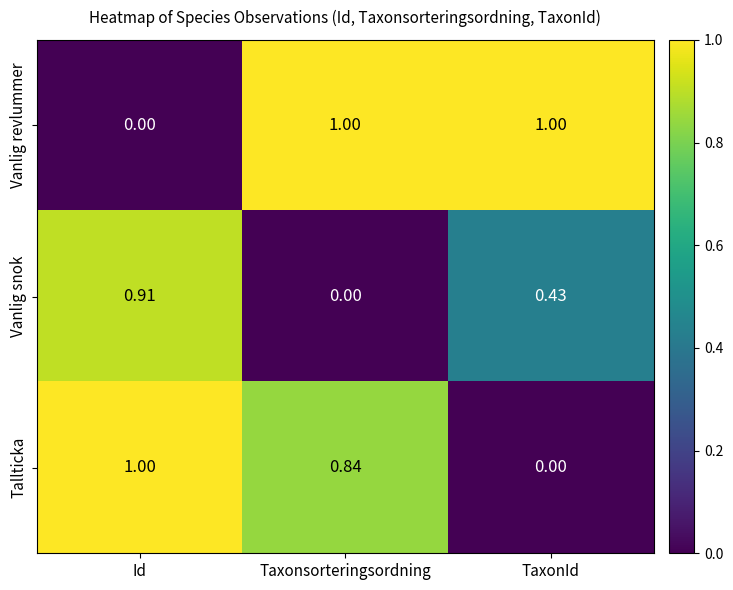

Where is Tallticka nearest to the value 0?

TaxonId